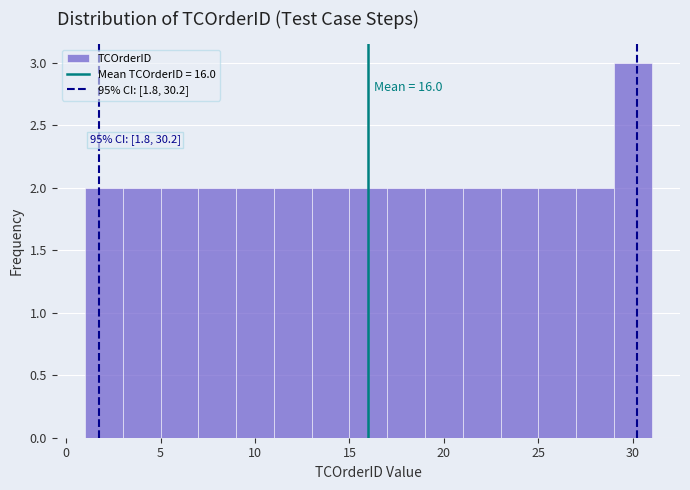

Which range on the x-axis has the tallest bar?

29 to 31